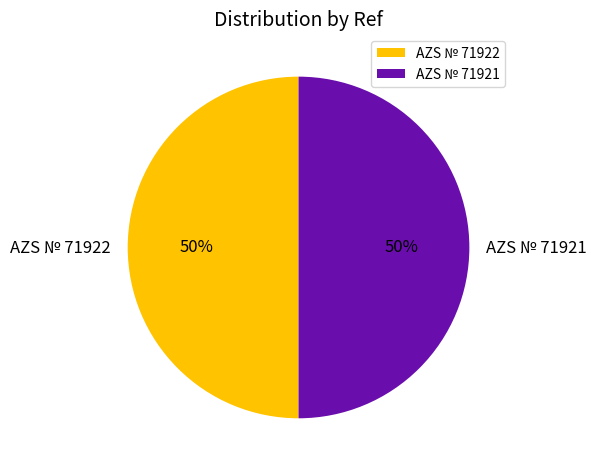

What is the ratio of the value at AZS № 71922 to the value at AZS № 71921?

1.0